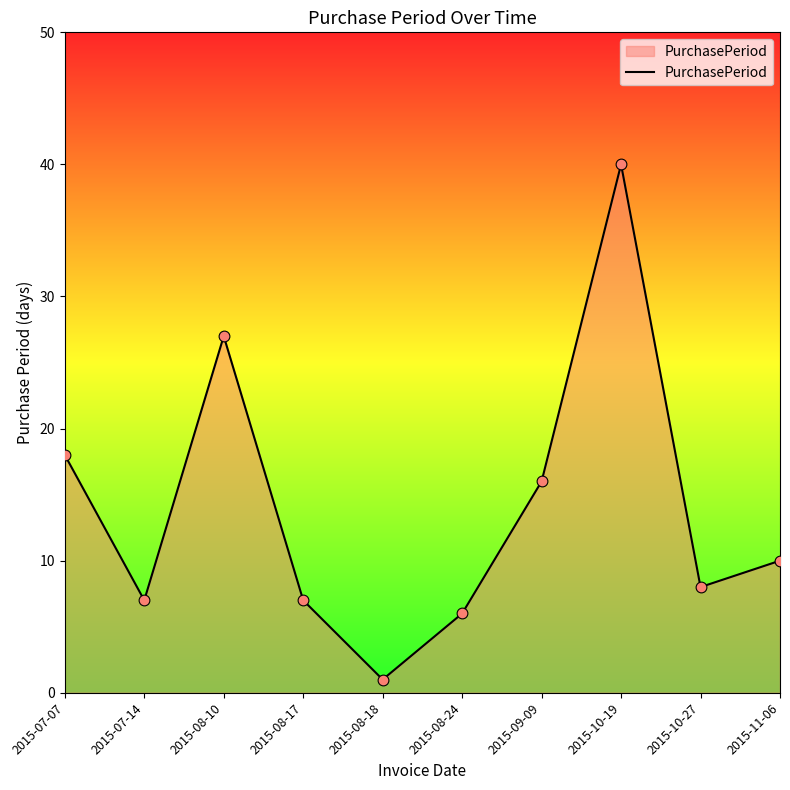

What is the ratio of the value at 2015-10-27 to the value at 2015-07-14?

1.1